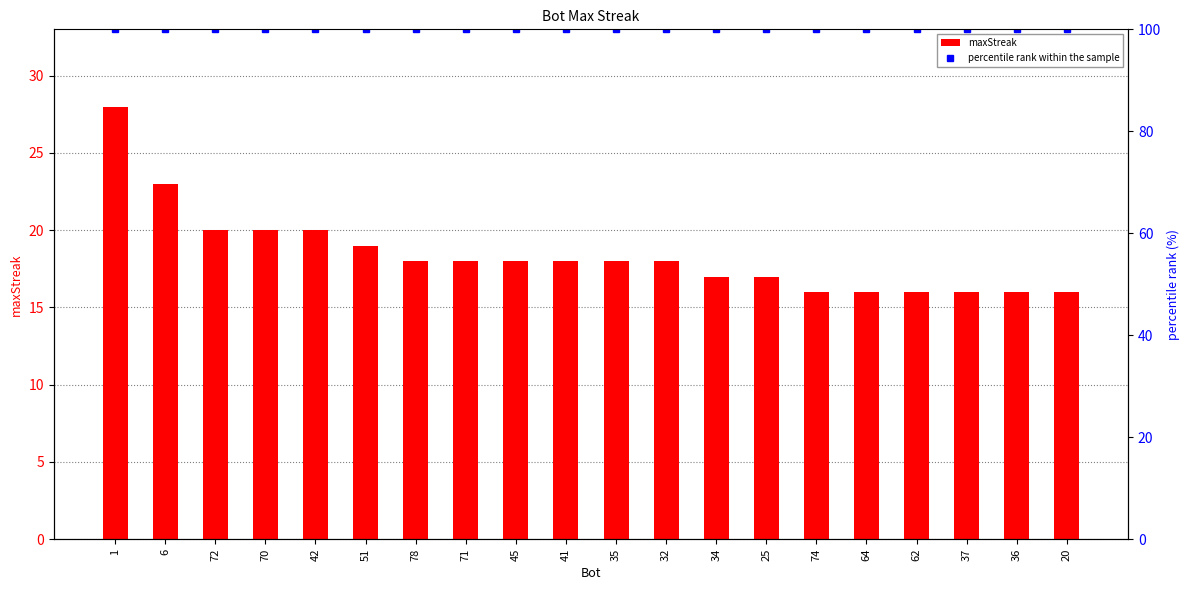

List the series in order of their peak value, lowest first.

maxStreak, percentile rank within the sample